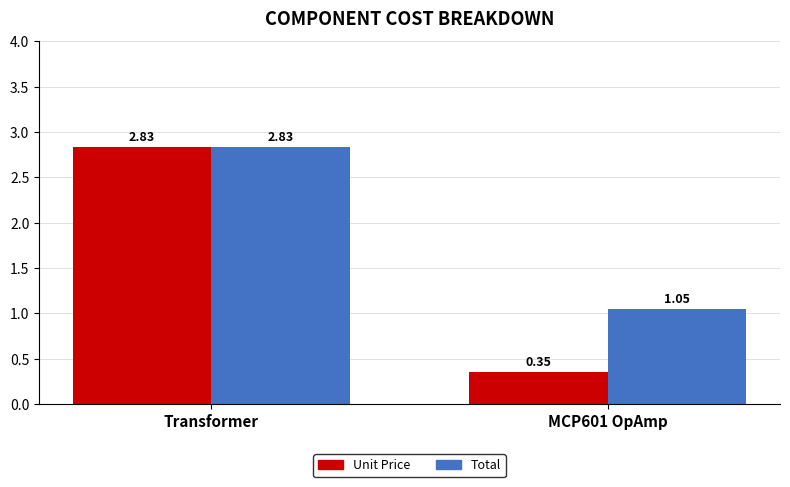

What is the label of the 1st bar from the left?

Transformer